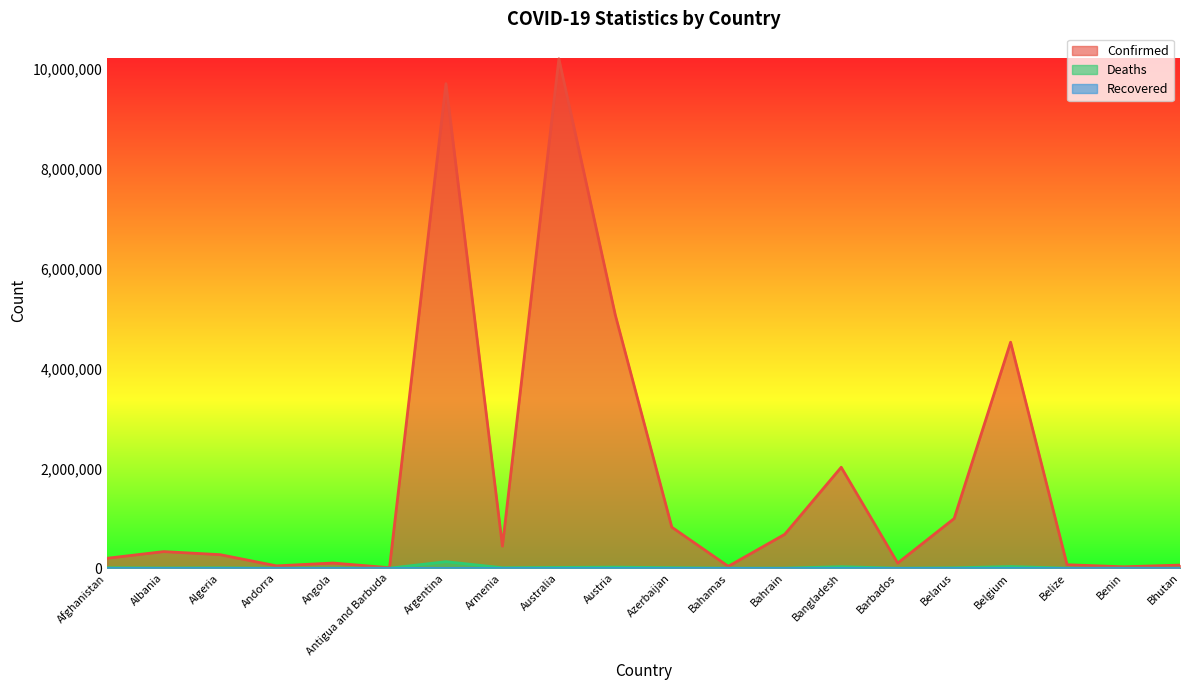

What is the label of the 6th point from the right?

Barbados